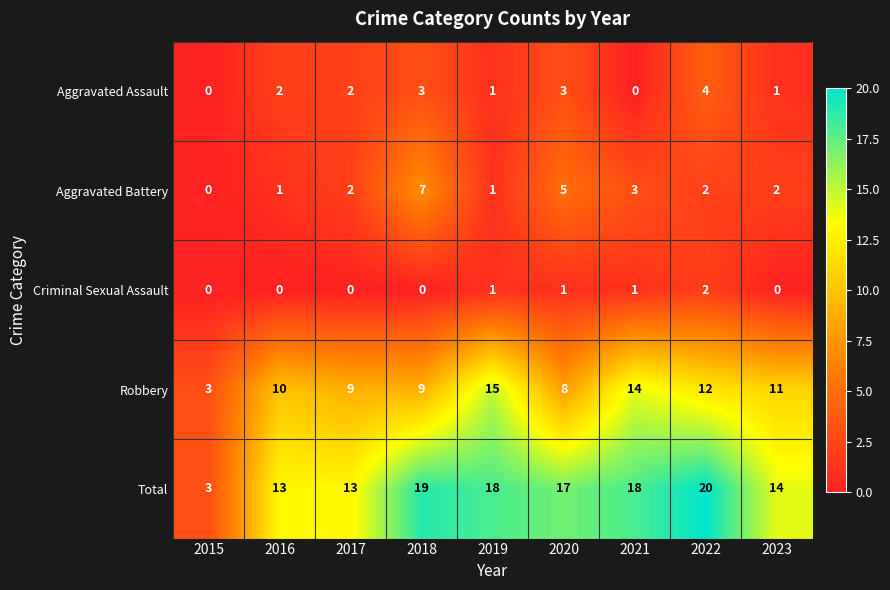

The Criminal Sexual Assault series shows 2 at 2022. True or false?

True